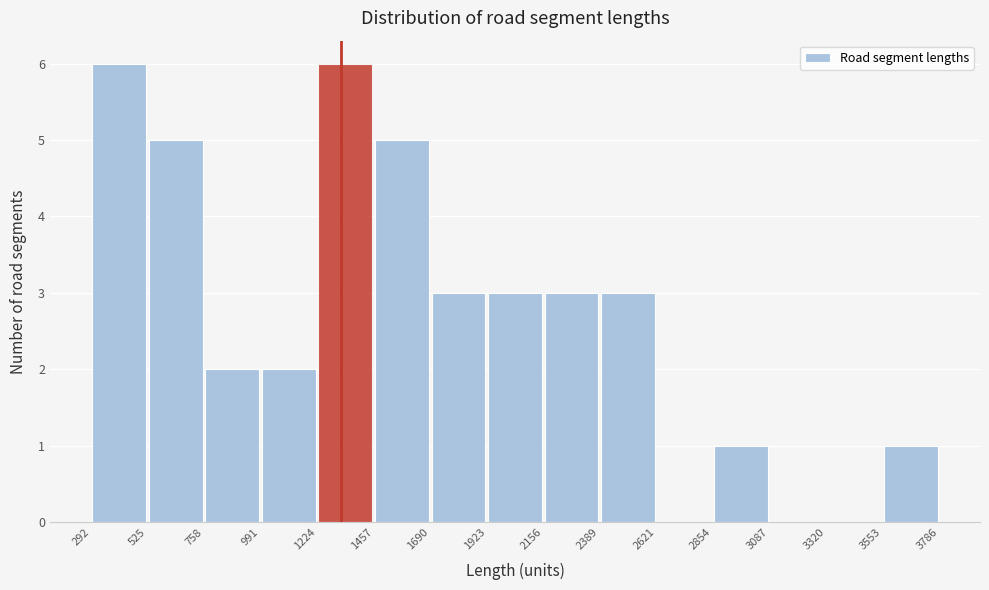

Reading left to right, transcribe this chart: for each bar, give the range it covers on the x-axis and its height. The values are not printed on the chart, so give them approximately, as read against the axis.

292 to 525: 6
525 to 758: 5
758 to 991: 2
991 to 1224: 2
1224 to 1457: 6
1457 to 1690: 5
1690 to 1923: 3
1923 to 2156: 3
2156 to 2389: 3
2389 to 2621: 3
2621 to 2854: 0
2854 to 3087: 1
3087 to 3320: 0
3320 to 3553: 0
3553 to 3786: 1